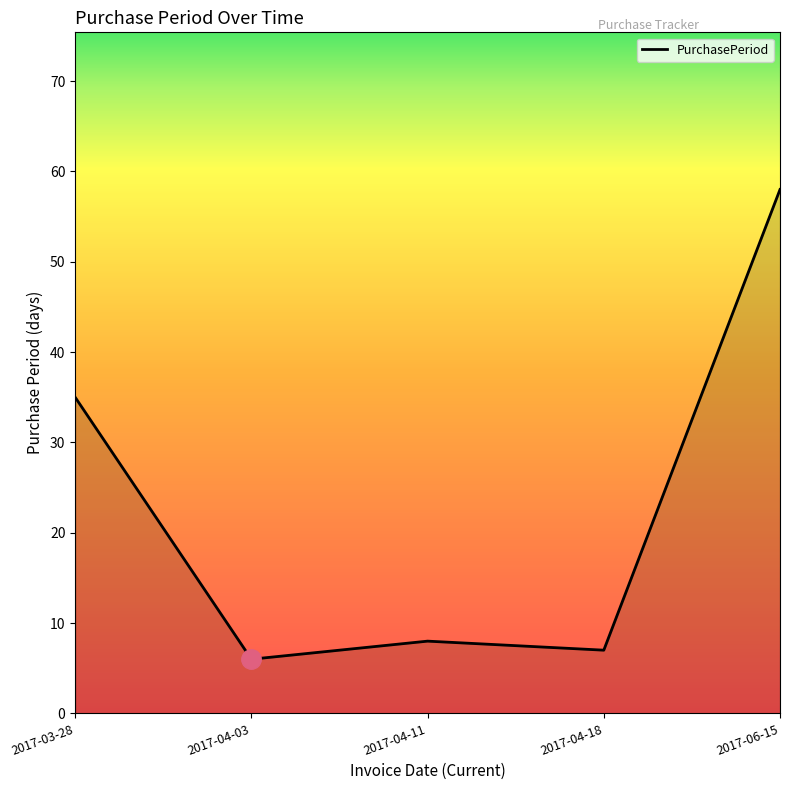

Reading left to right, list all the values displayed in this chart.

35	6	8	7	58